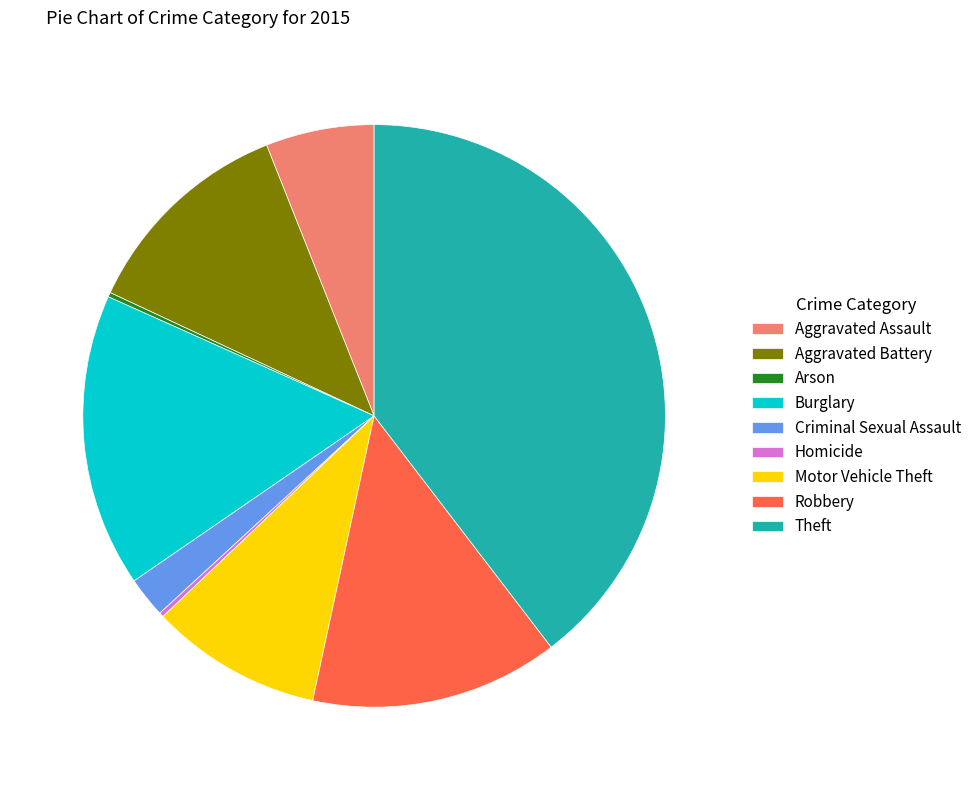

What is the largest slice in the pie chart?

Theft